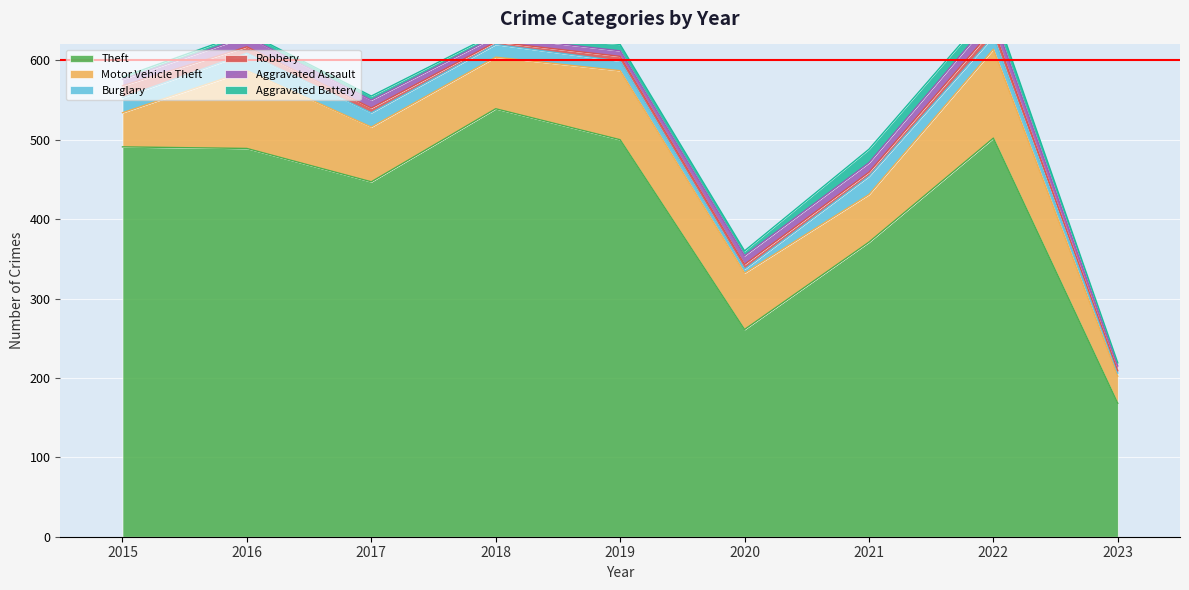

True or false: Aggravated Assault has a value of 15 at 2022.

True